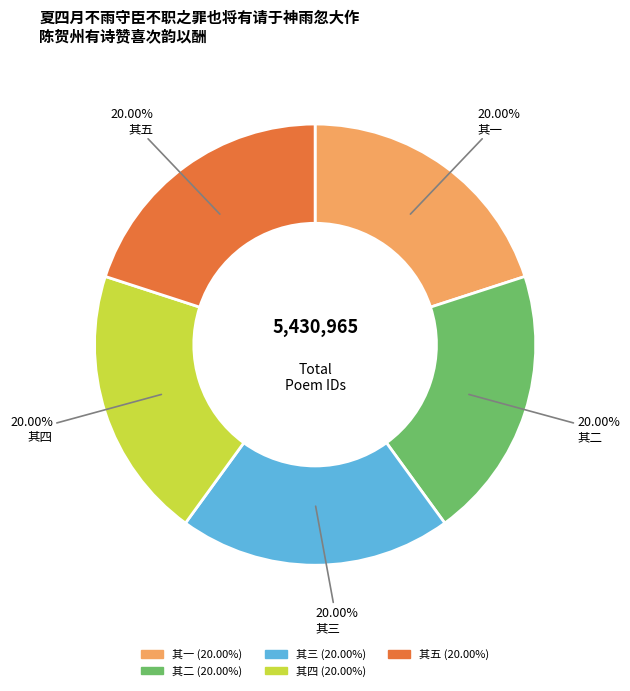

True or false: 其一 accounts for 20% of the total.

True